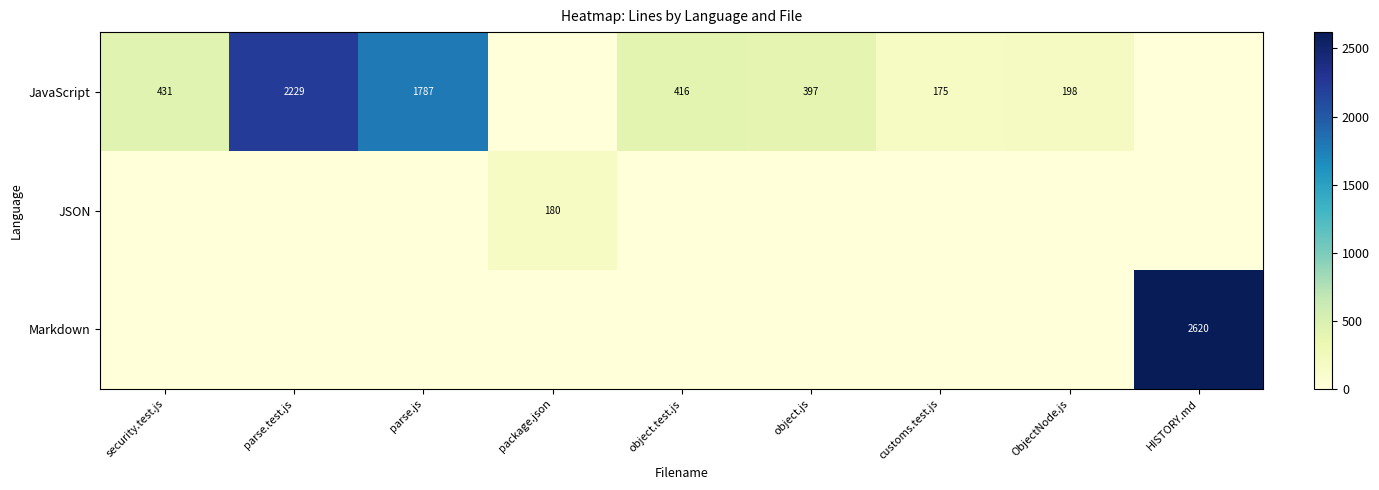

True or false: JavaScript has a value of 198 at ObjectNode.js.

True